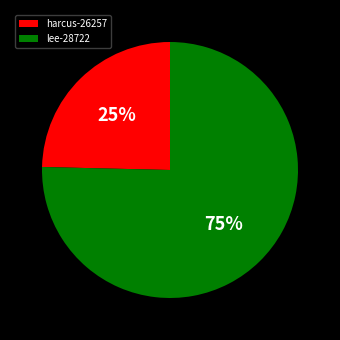

Count the number of slices in the pie.

2